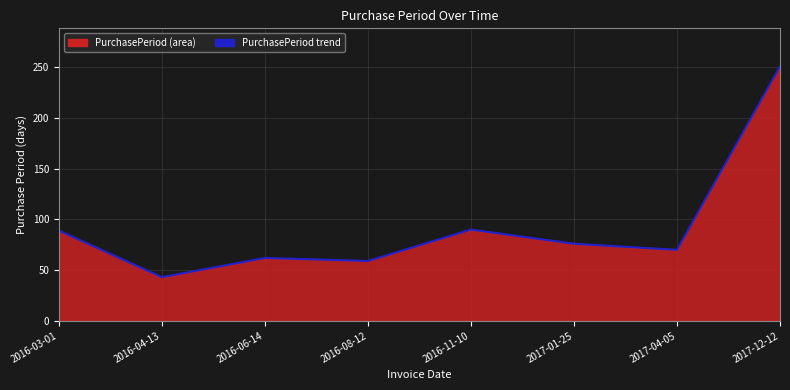

Rank the categories by value from lowest to highest.

2016-04-13, 2016-08-12, 2016-06-14, 2017-04-05, 2017-01-25, 2016-03-01, 2016-11-10, 2017-12-12